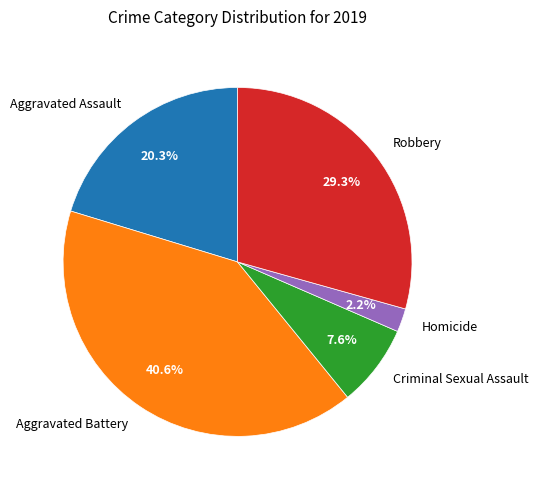

The Homicide slice represents 16% of the pie. True or false?

False